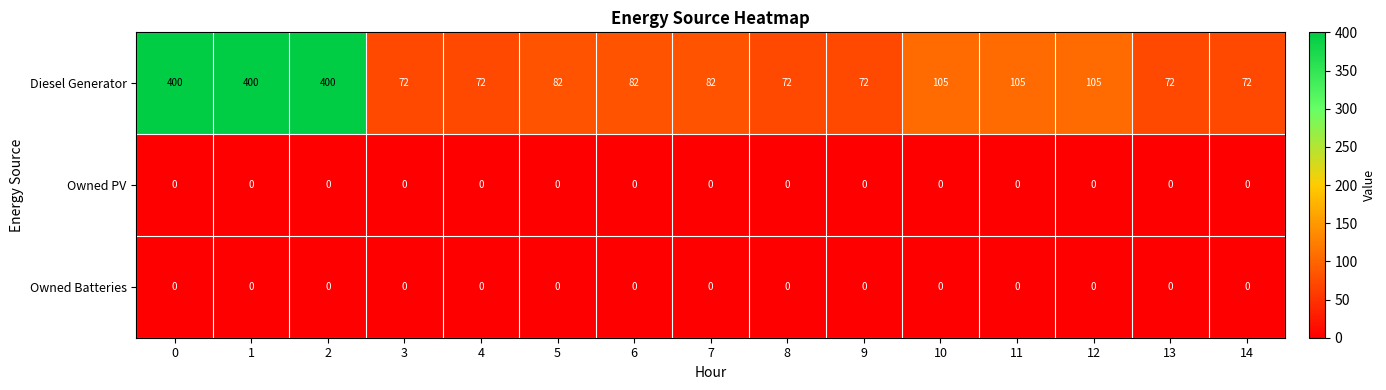

Is the value of Owned Batteries at 12 greater than the value of Diesel Generator at 7?

No